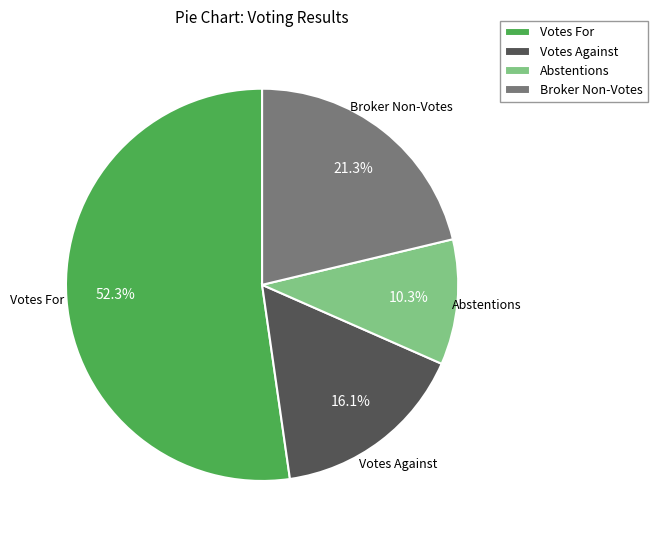

What percentage is NOT represented by Broker Non-Votes?

78.7%